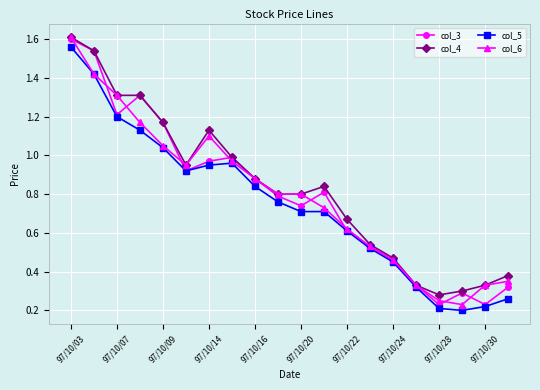

In col_3, how many points are lower than both neighbors (excluding endpoints)?

5